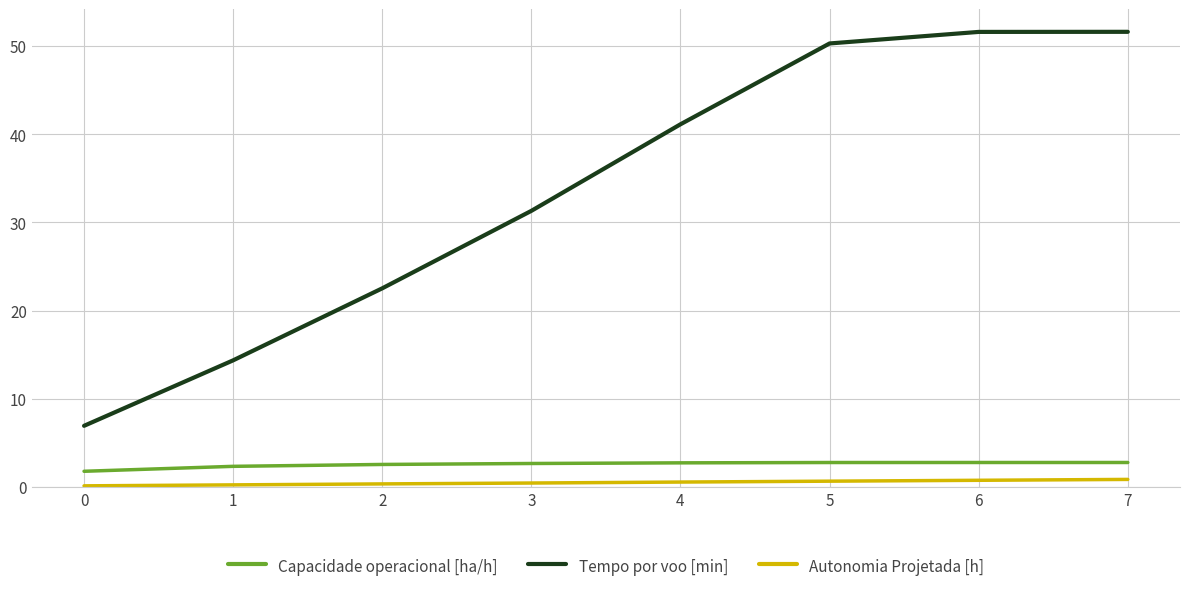

What is the highest value of the Capacidade operacional [ha/h] series?

2.8